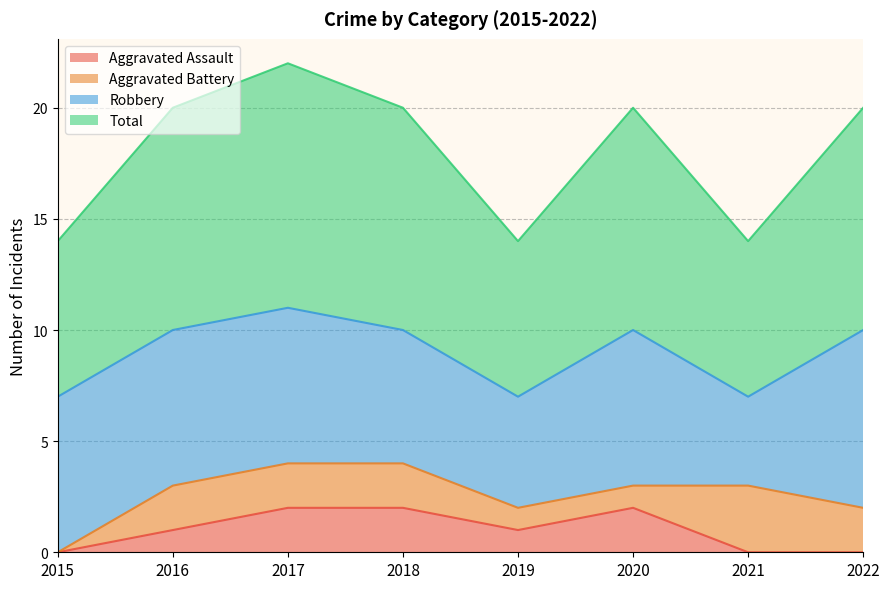

Between 2015 and 2022, which series saw the biggest shift?

Total